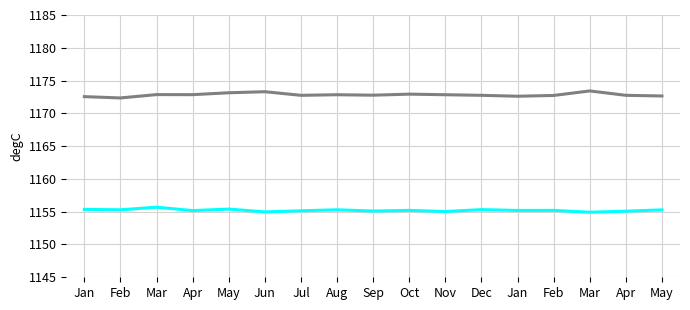

Reading left to right, transcribe all the data shown in this chart.

Untitled 2: 1155.3	1155.3	1155.7	1155.2	1155.4	1155.0	1155.1	1155.3	1155.1	1155.2	1155.0	1155.3	1155.2	1155.2	1154.9	1155.1	1155.3
Untitled 6: 1172.5	1172.3	1172.9	1172.8	1173.1	1173.3	1172.8	1172.8	1172.8	1172.9	1172.8	1172.8	1172.6	1172.7	1173.4	1172.8	1172.7